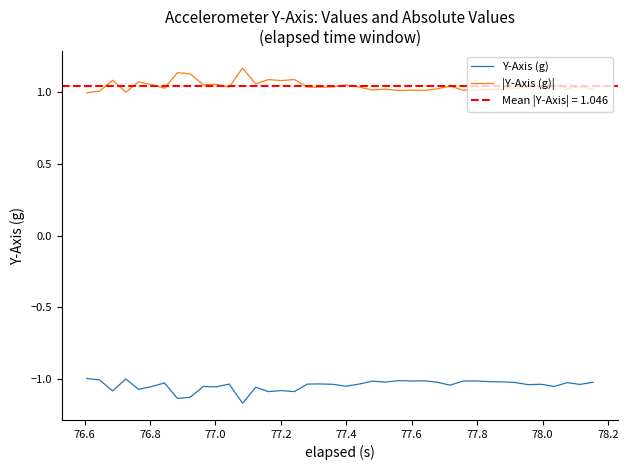

True or false: |Y-Axis (g)| and Y-Axis (g) intersect in this chart.

False